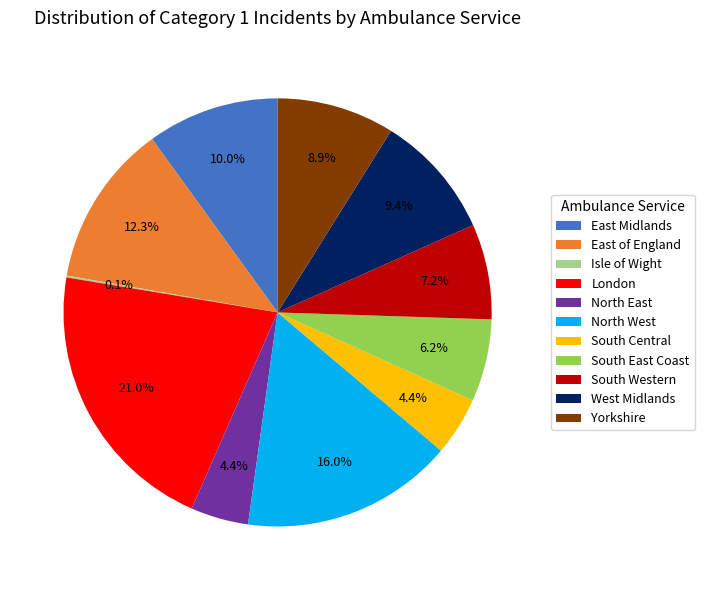

What is the largest slice in the pie chart?

London